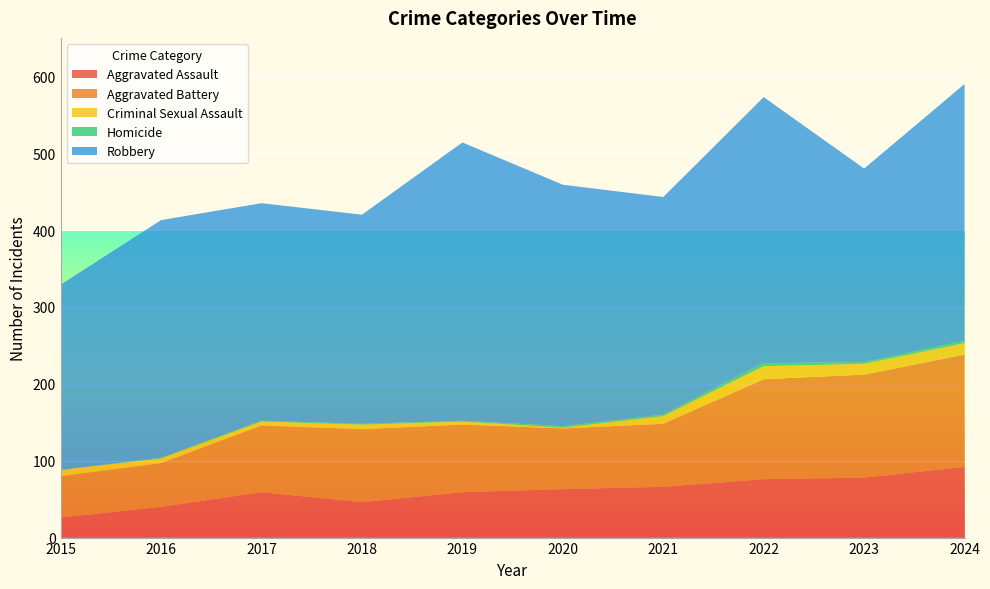

Reading left to right, what are all the values shown in this chart?

Aggravated Assault: 26	40	59	46	59	63	66	76	78	92
Aggravated Battery: 54	57	87	95	88	79	82	130	134	146
Criminal Sexual Assault: 8	6	5	6	4	1	10	17	14	15
Homicide: 0	1	1	1	1	2	2	4	2	3
Robbery: 241	309	283	272	362	314	283	346	252	334